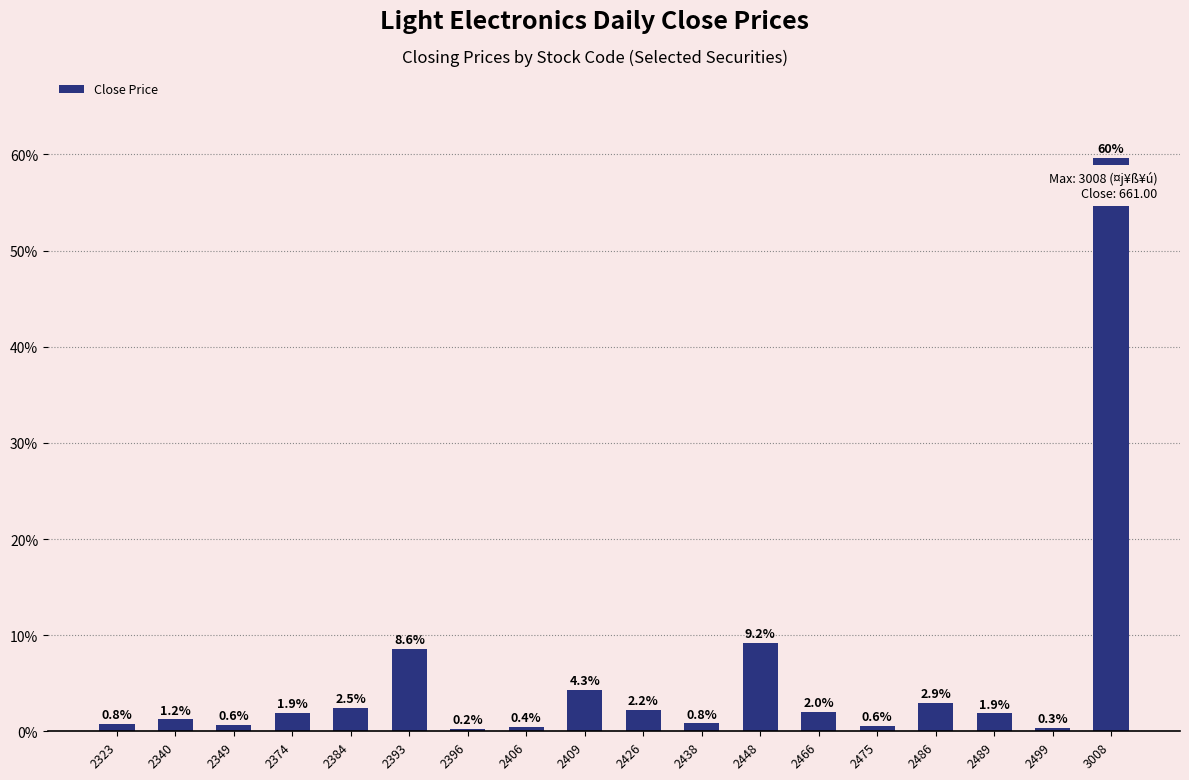

True or false: the data shows 0.8 at 2323.

True